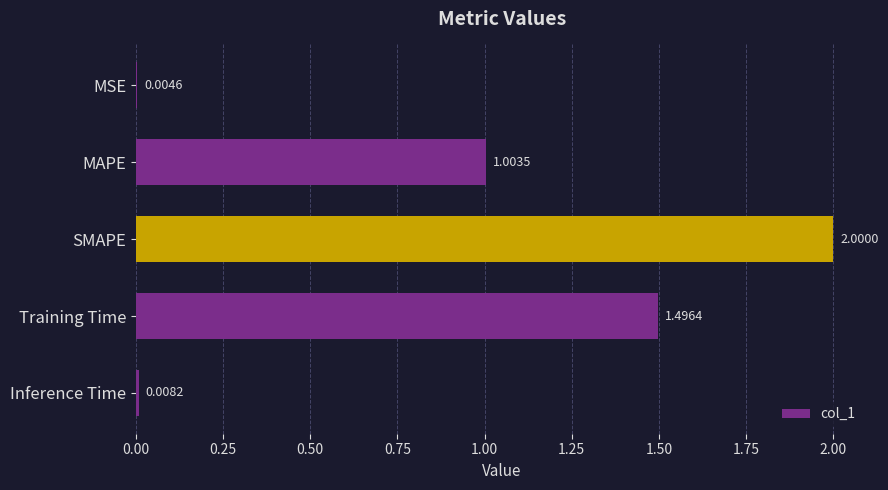

What is the difference between the maximum and minimum values?

2.0